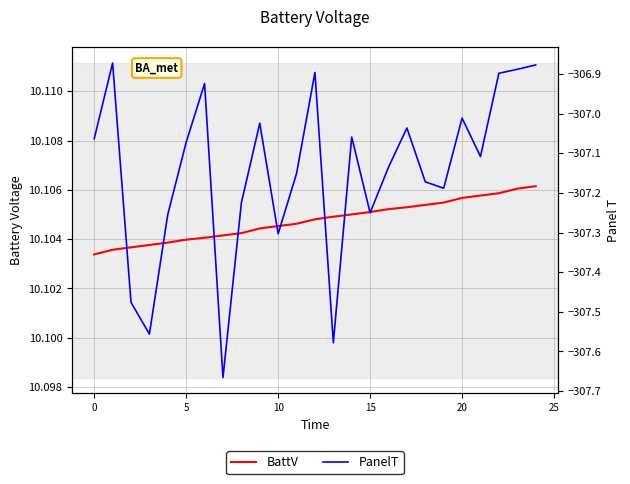

True or false: PanelT and BattV cross at least once.

False